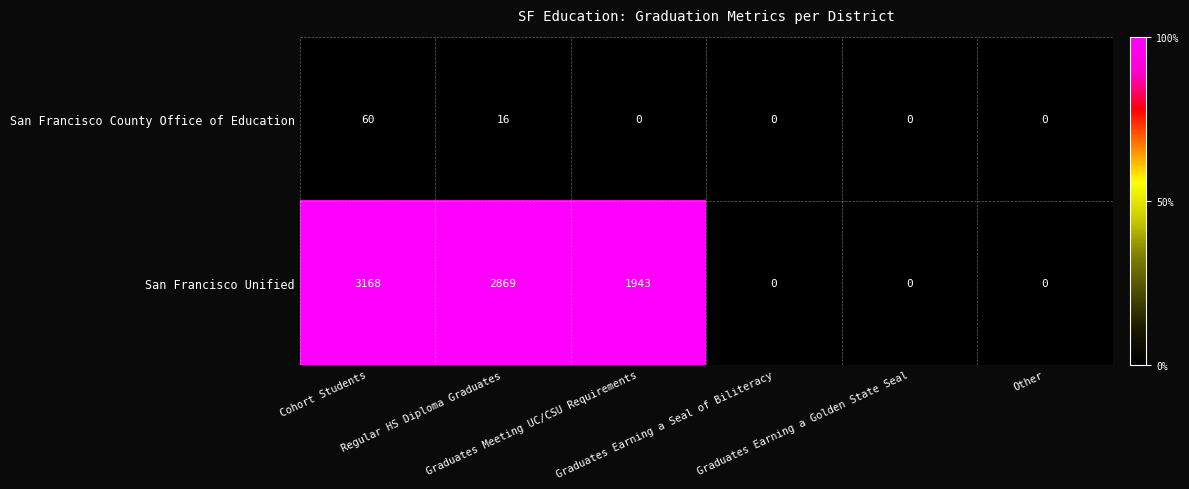

Which series has the widest spread of values?

San Francisco Unified